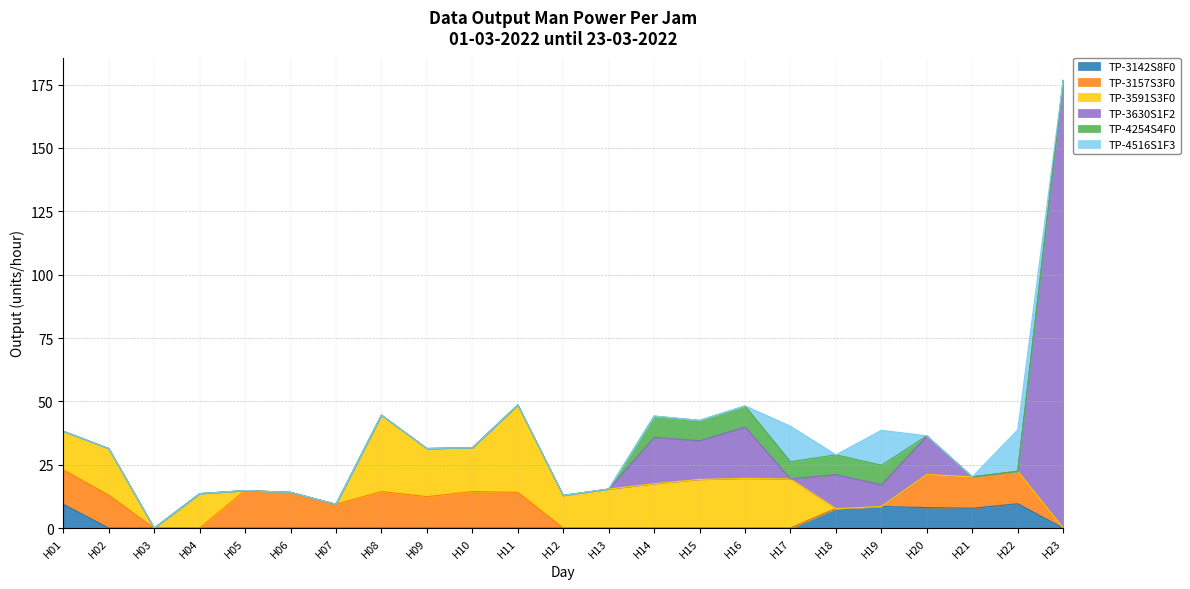

Between HARI 11 and HARI 22, which series saw the biggest shift?

TP-3591S3F0